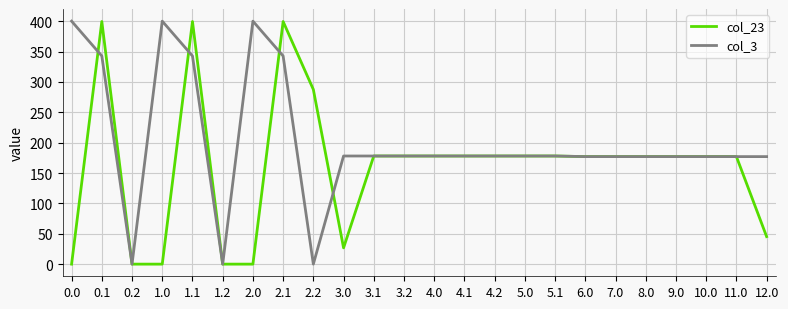

Does the chart display data point markers on the line(s)?

No